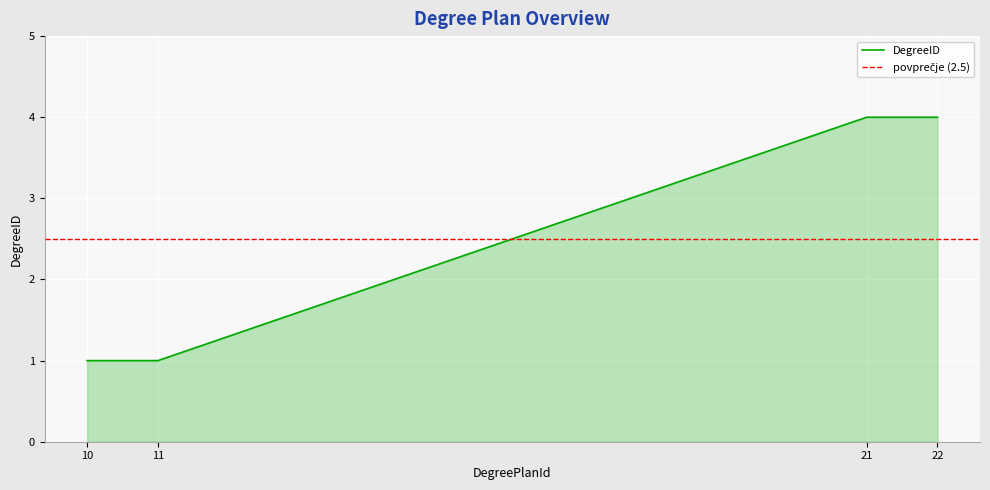

The DegreeID series shows 6 at 22. True or false?

False